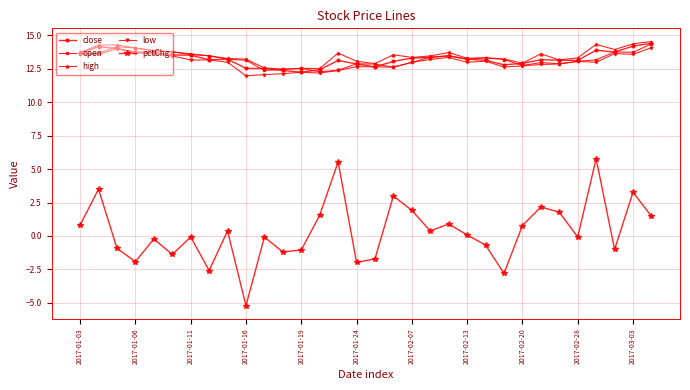

What is the value of the high point at the 8th from the left?

13.5